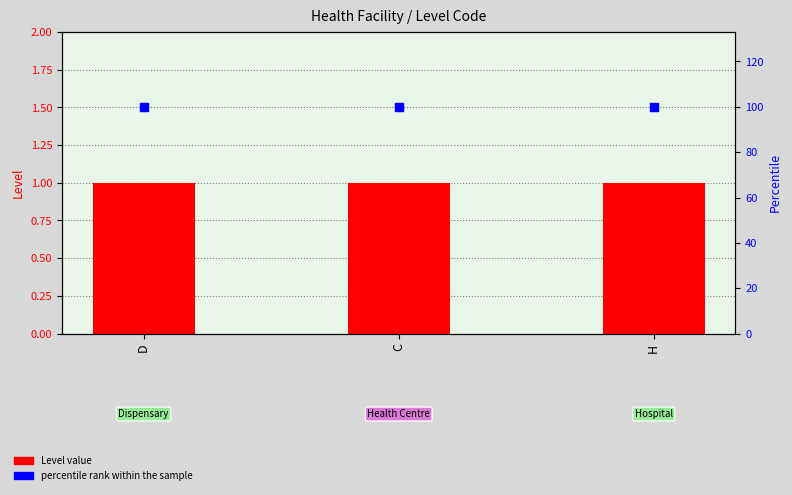

Which series reaches the minimum Y coordinate?

Level